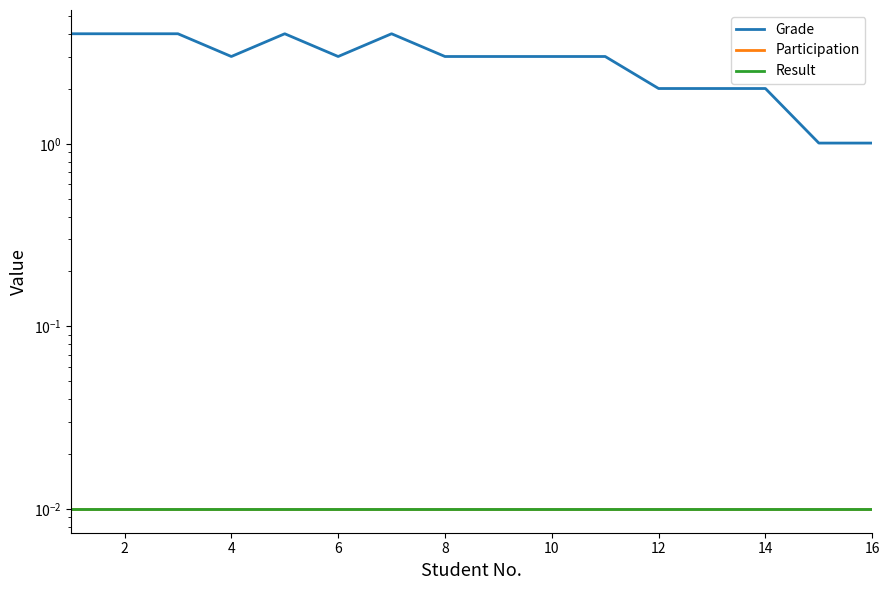

Which series has the largest total across all categories?

Grade